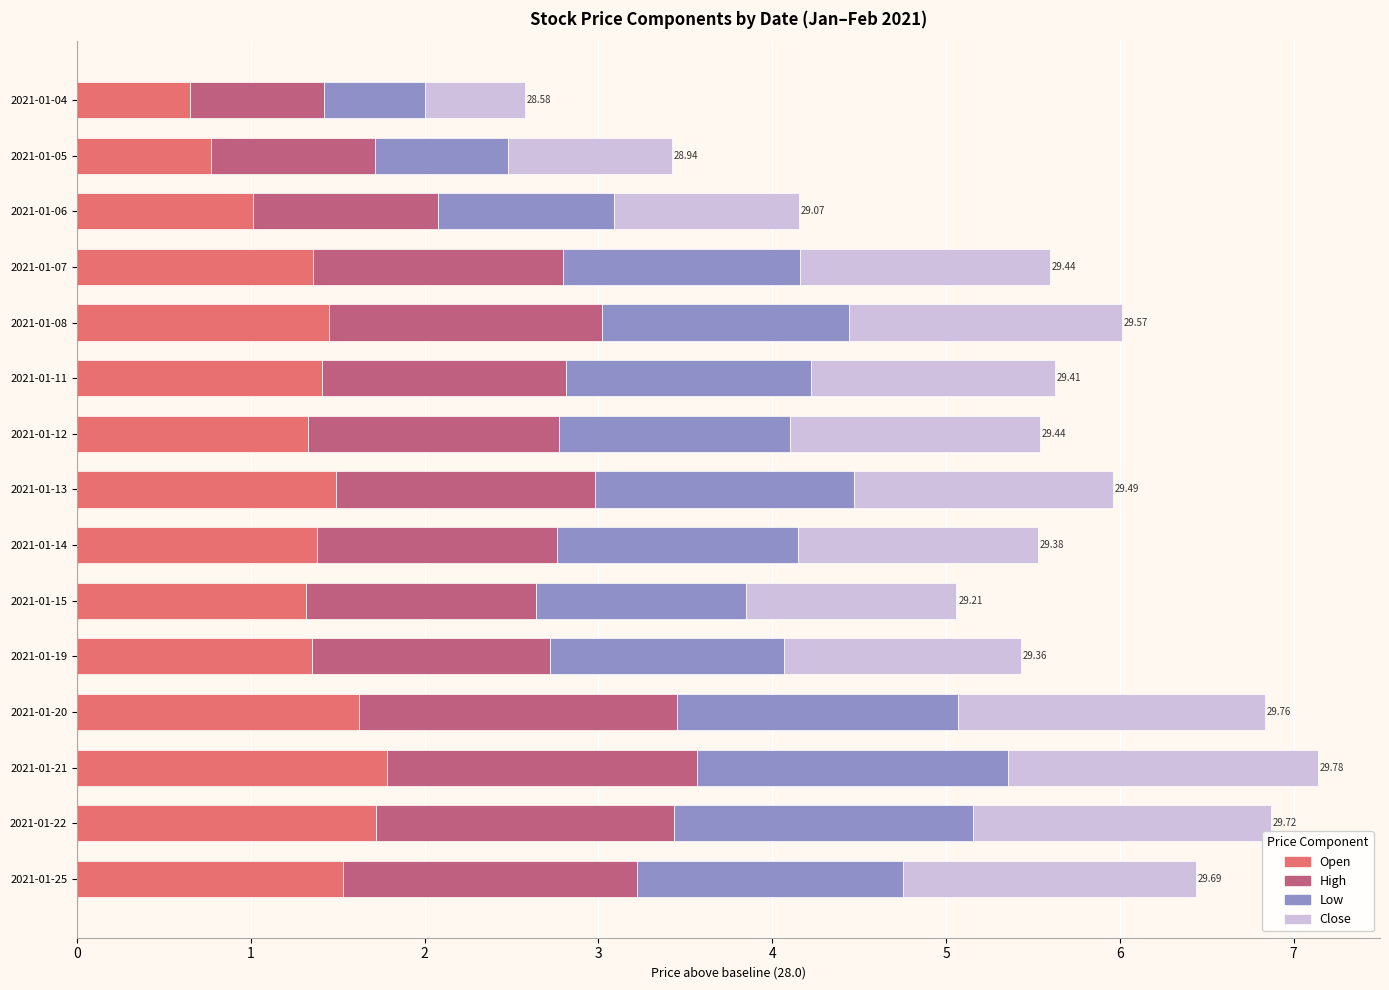

What is the total value across all series at 2021-01-04?

2.6